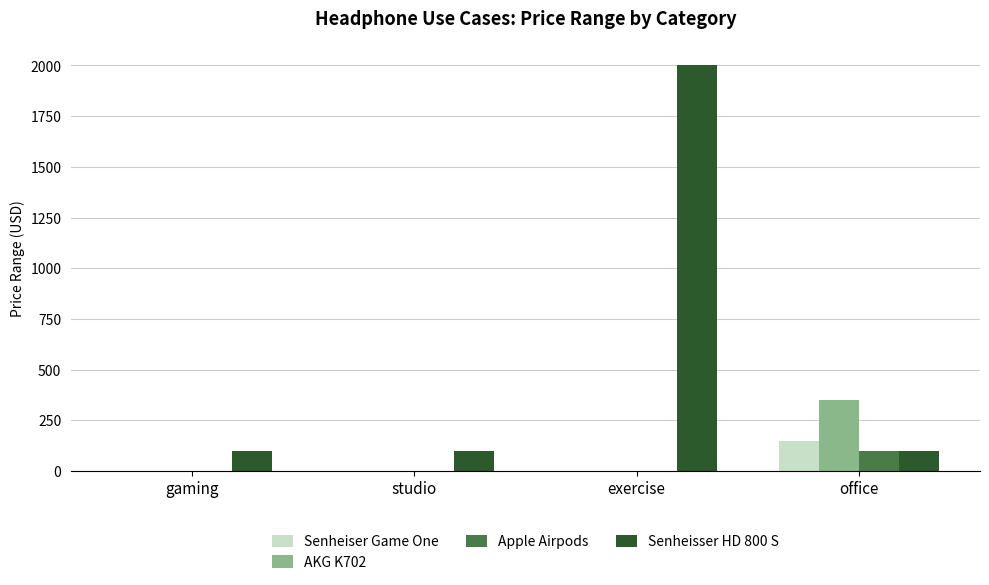

Is the value of Senheiser Game One at exercise greater than the value of Senheisser HD 800 S at exercise?

No